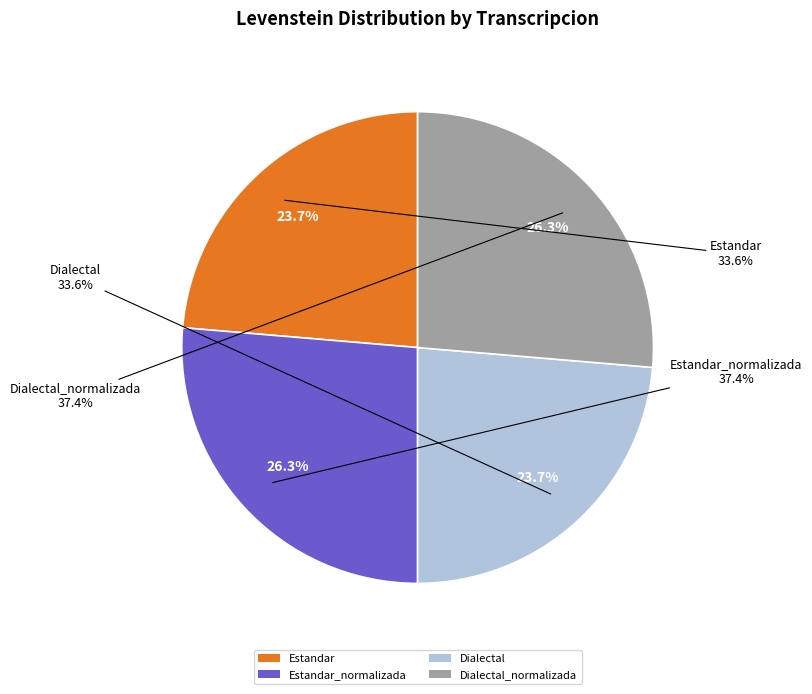

To the nearest percent, what is the difference between the largest and smallest slice percentages?

3%